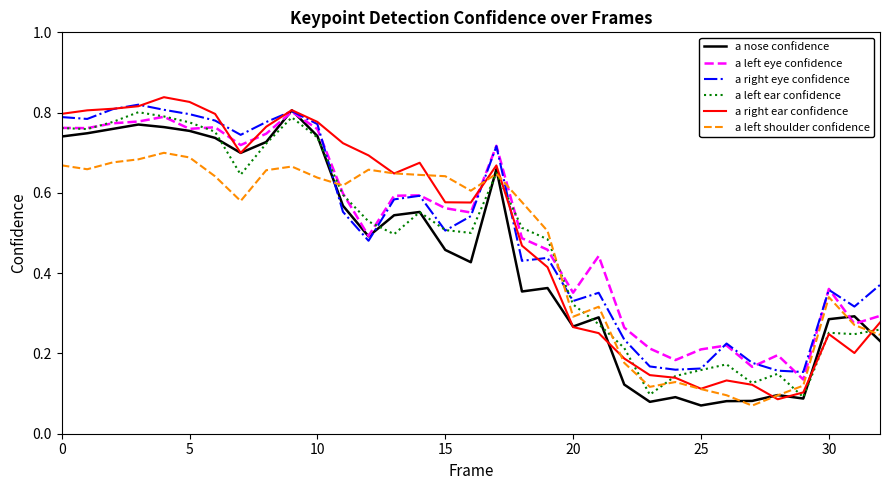

What is the sum of all a nose confidence values?

14.7